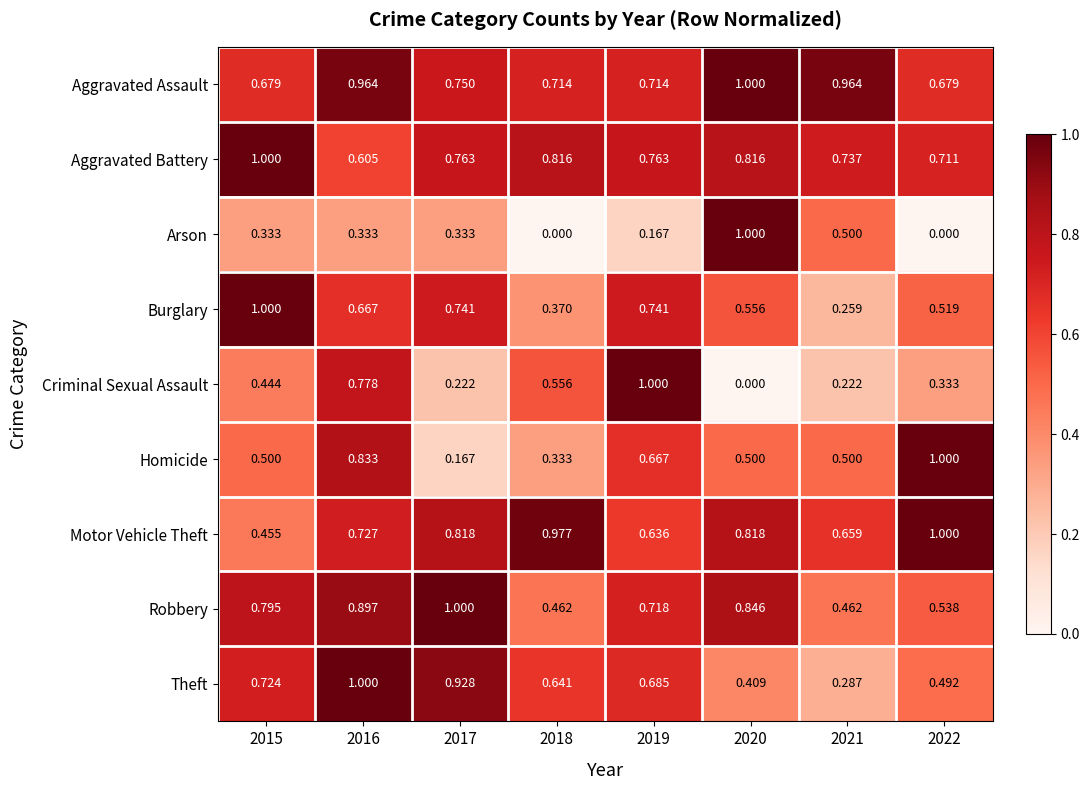

Which series changed the most between 2016 and 2020?

Criminal Sexual Assault